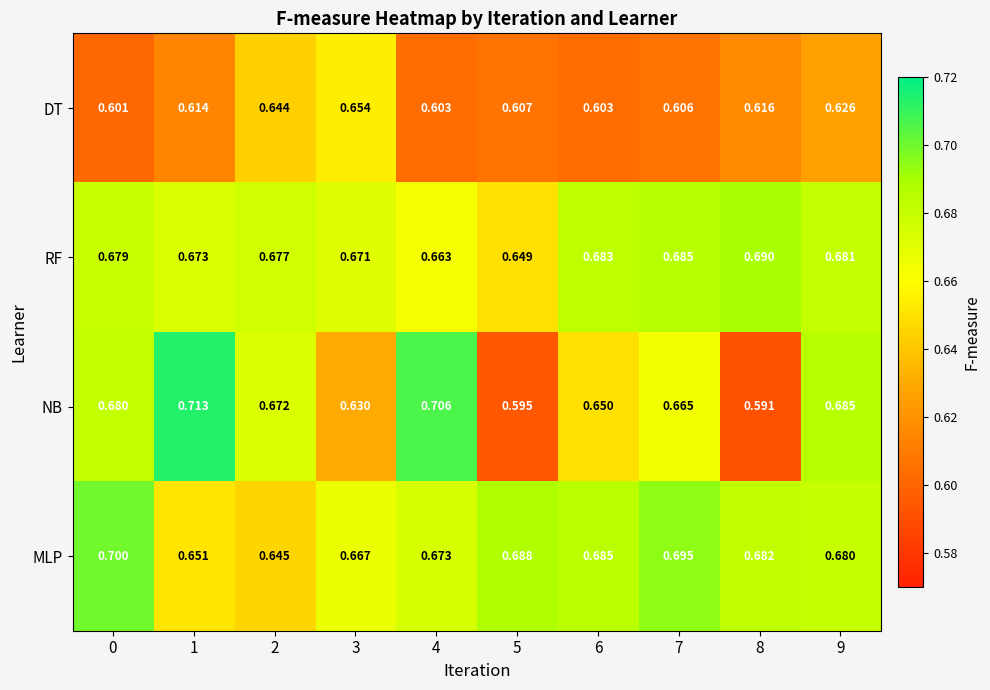

Which series has the largest total across all categories?

MLP